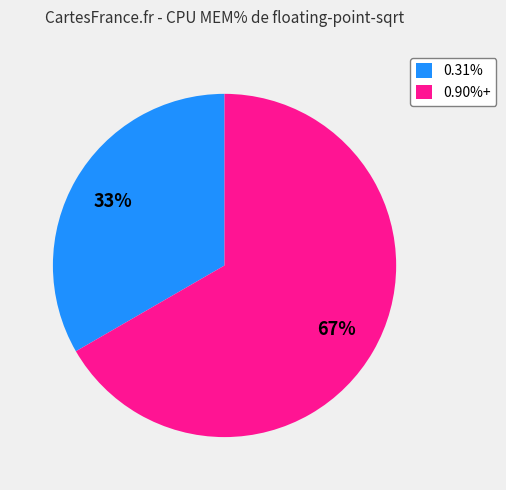

To the nearest percent, what is the average slice percentage?

50%